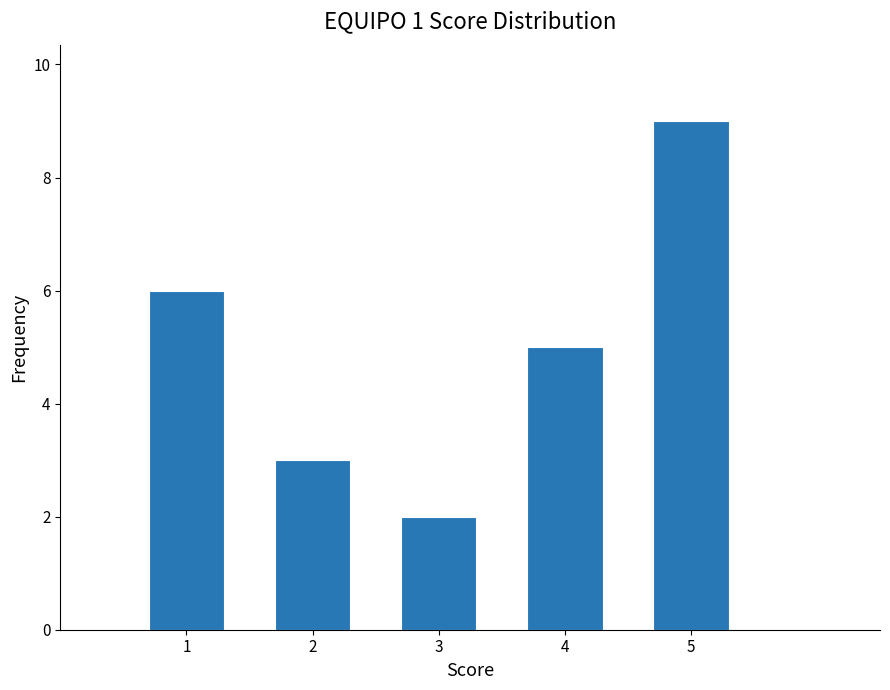

Reading left to right, transcribe this chart: for each bar, give the range it covers on the x-axis and its height. The values are not printed on the chart, so give them approximately, as read against the axis.

0.5 to 1.5: 6
1.5 to 2.5: 3
2.5 to 3.5: 2
3.5 to 4.5: 5
4.5 to 5.5: 9